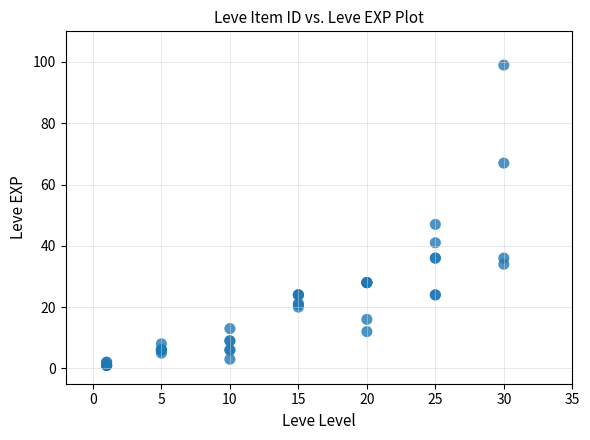

What Y value in the scatter plot is closest to 50?

47